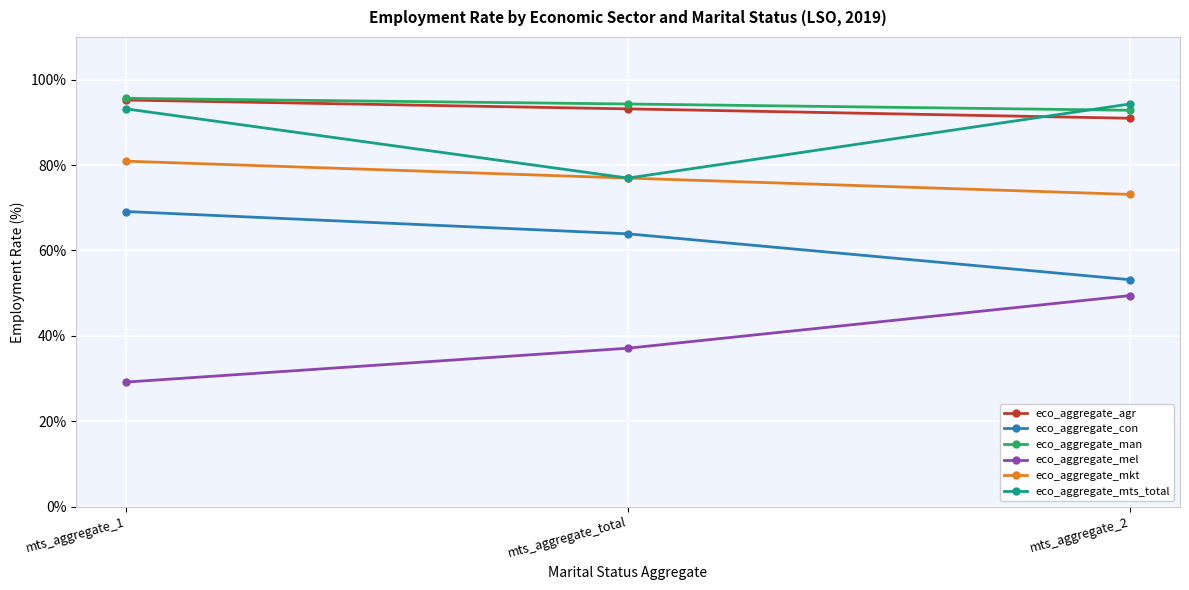

List the labels in order of eco_aggregate_mel value, largest first.

mts_aggregate_2, mts_aggregate_total, mts_aggregate_1